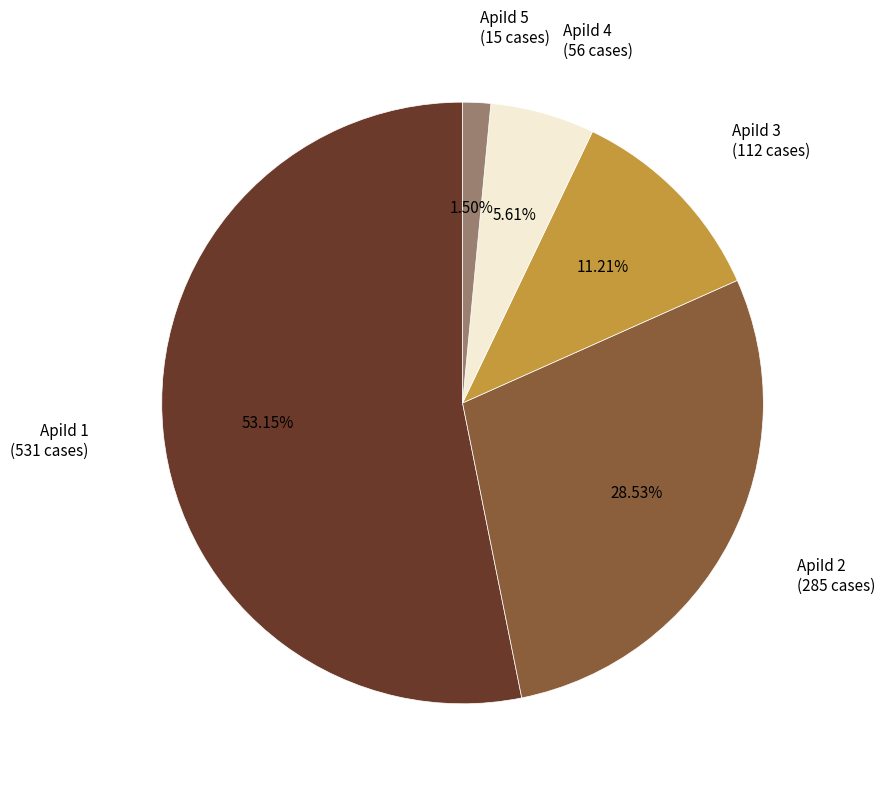

Is there a majority slice in this chart?

Yes